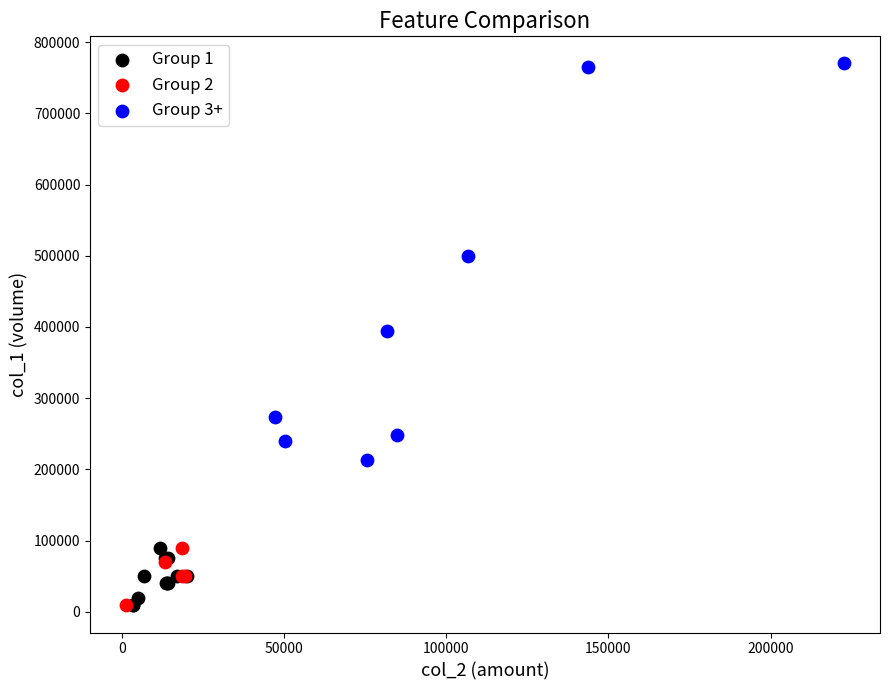

Which series has the largest Y range (max minus min)?

Group 3+